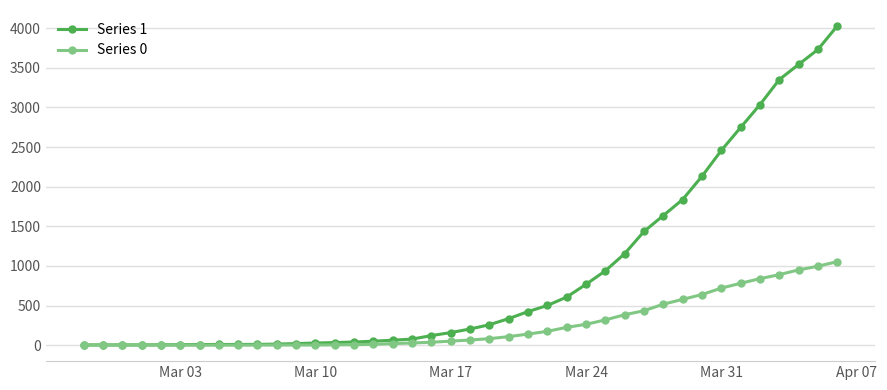

Which series has the largest total across all categories?

Series 1